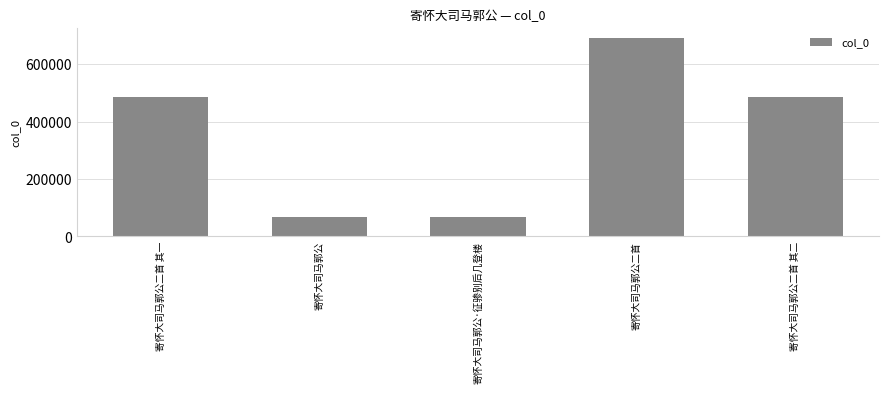

What is the difference between the maximum and minimum values?

627012